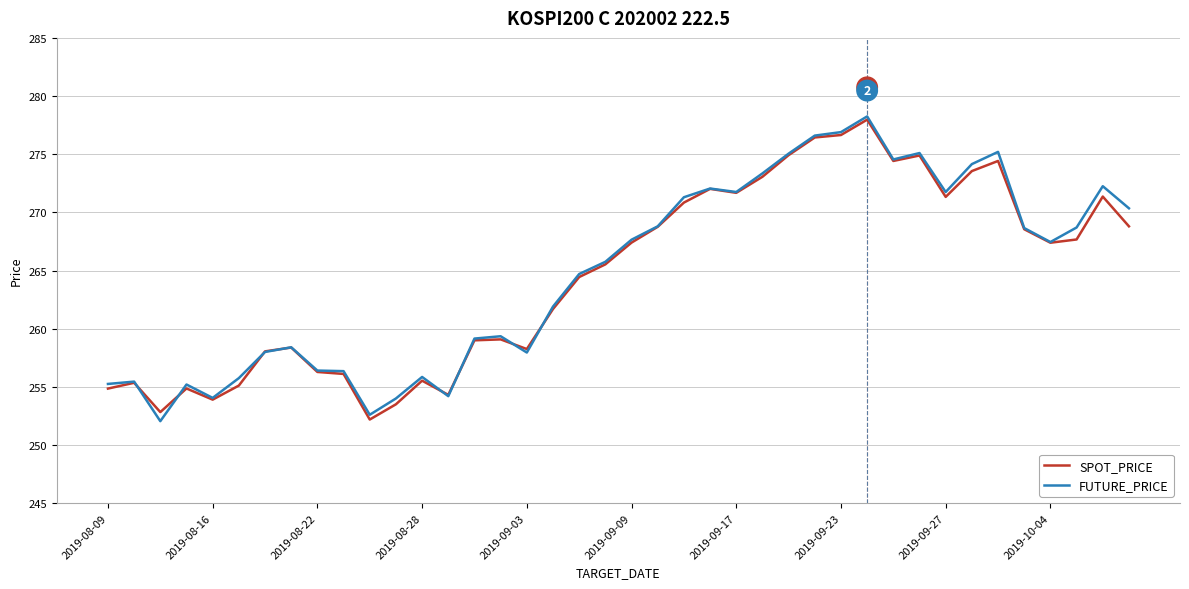

What is the maximum value for SPOT_PRICE?

278.0